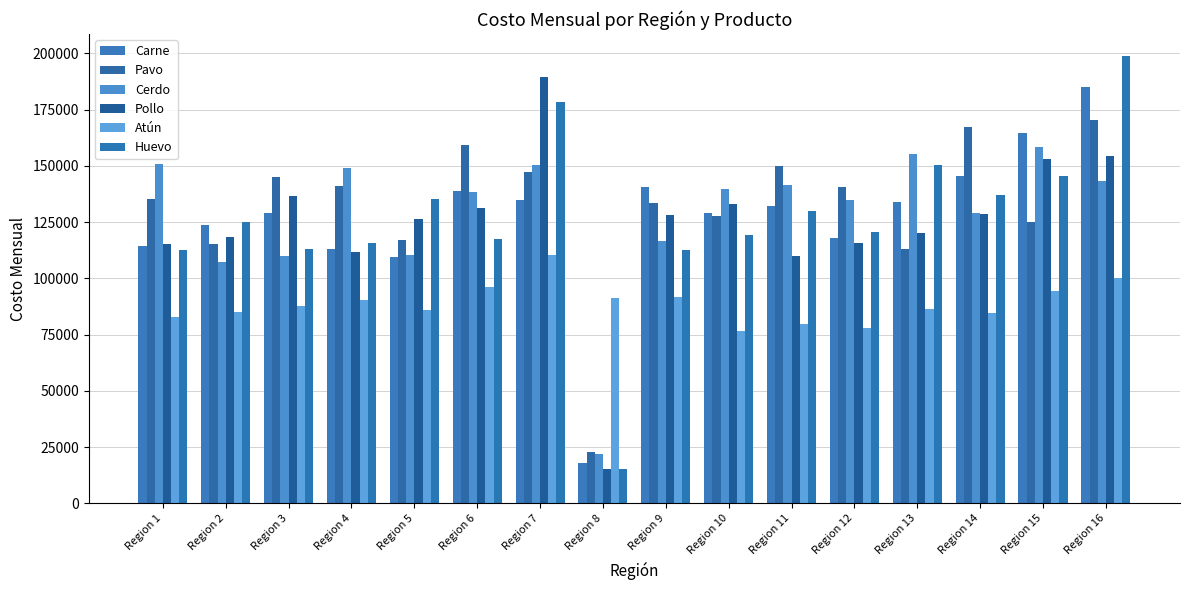

What are all the series names shown in the legend?

Carne, Pavo, Cerdo, Pollo, Atún, Huevo